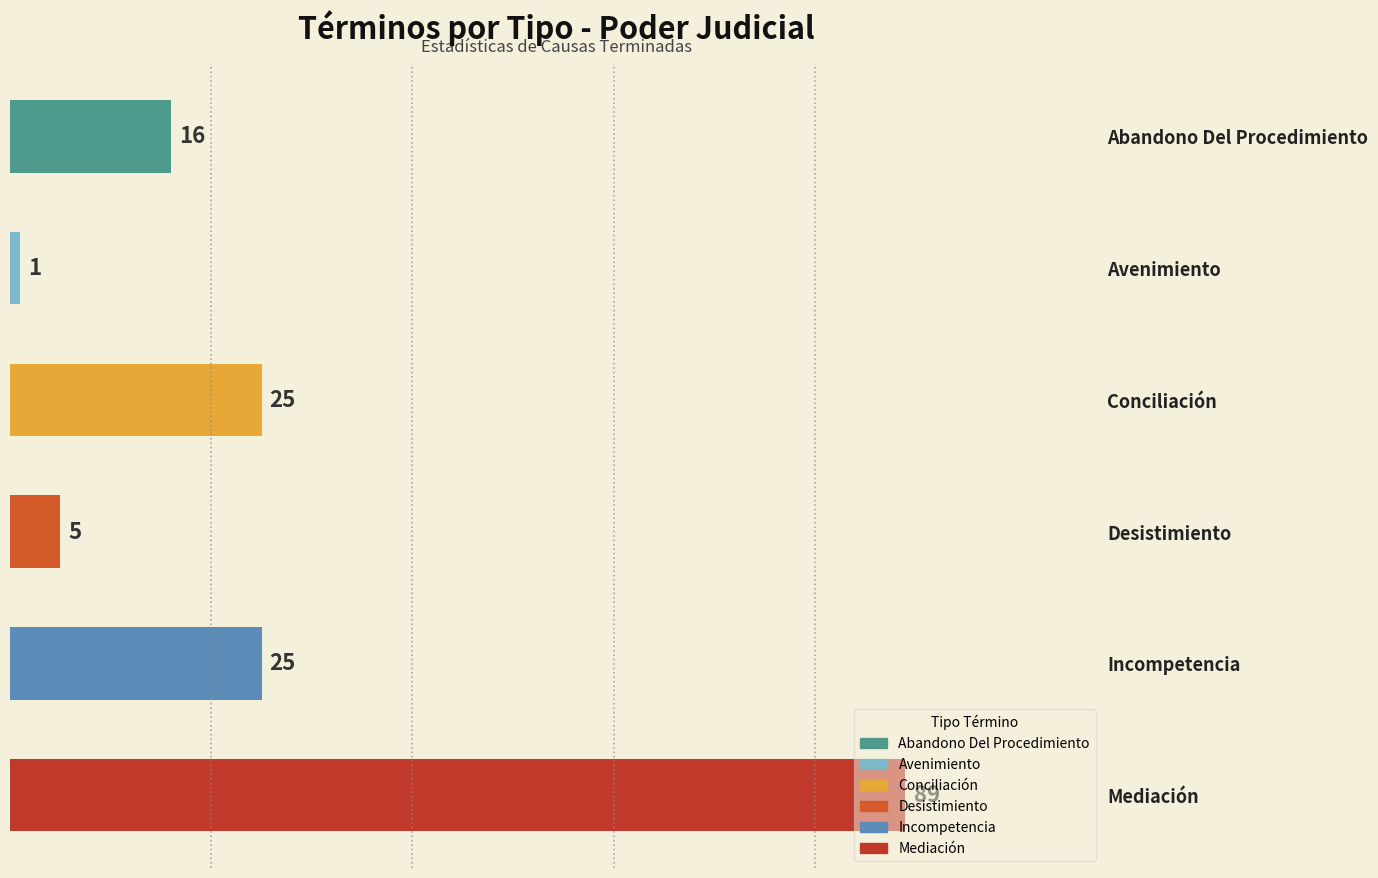

Does the chart contain stacked bars?

No